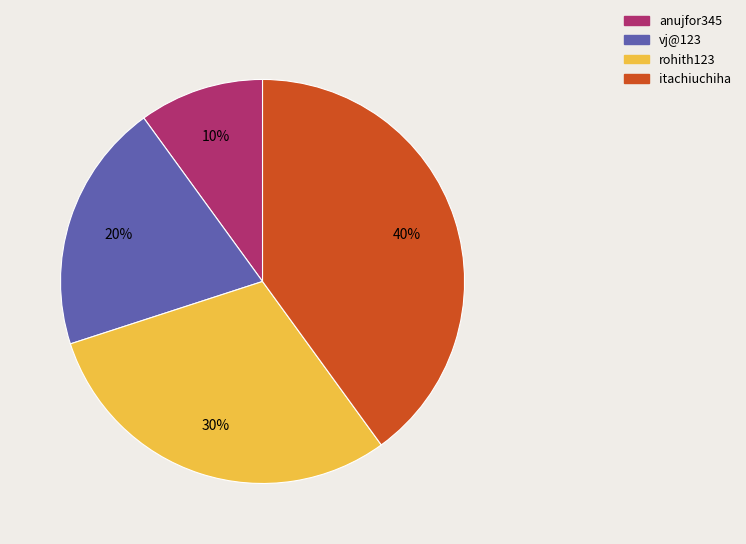

Is there a majority slice in this chart?

No